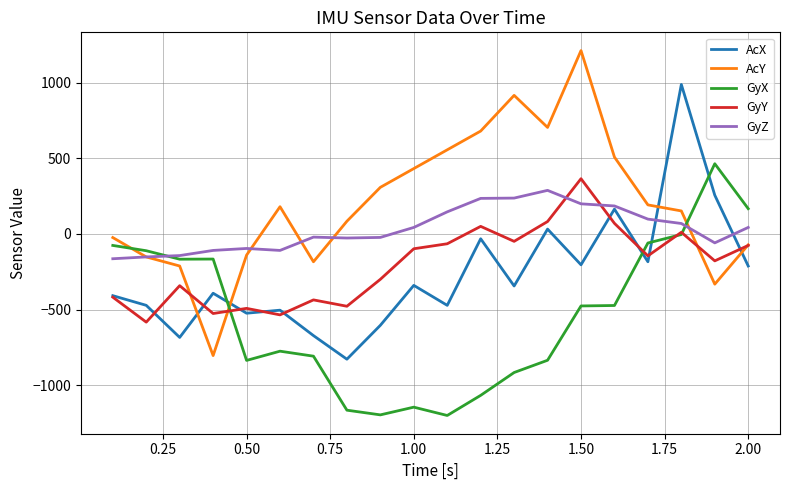

After their last crossing, which series has the higher values: AcY or GyZ?

GyZ